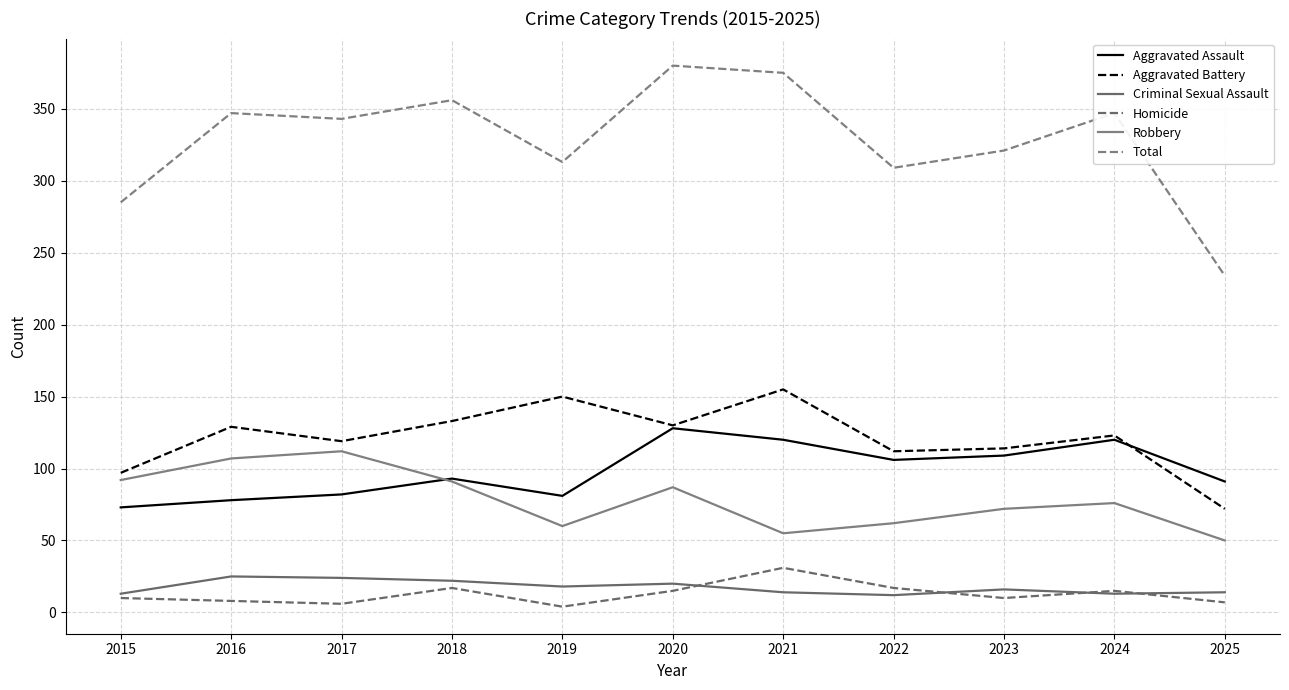

What is the average value of the Homicide series?

13